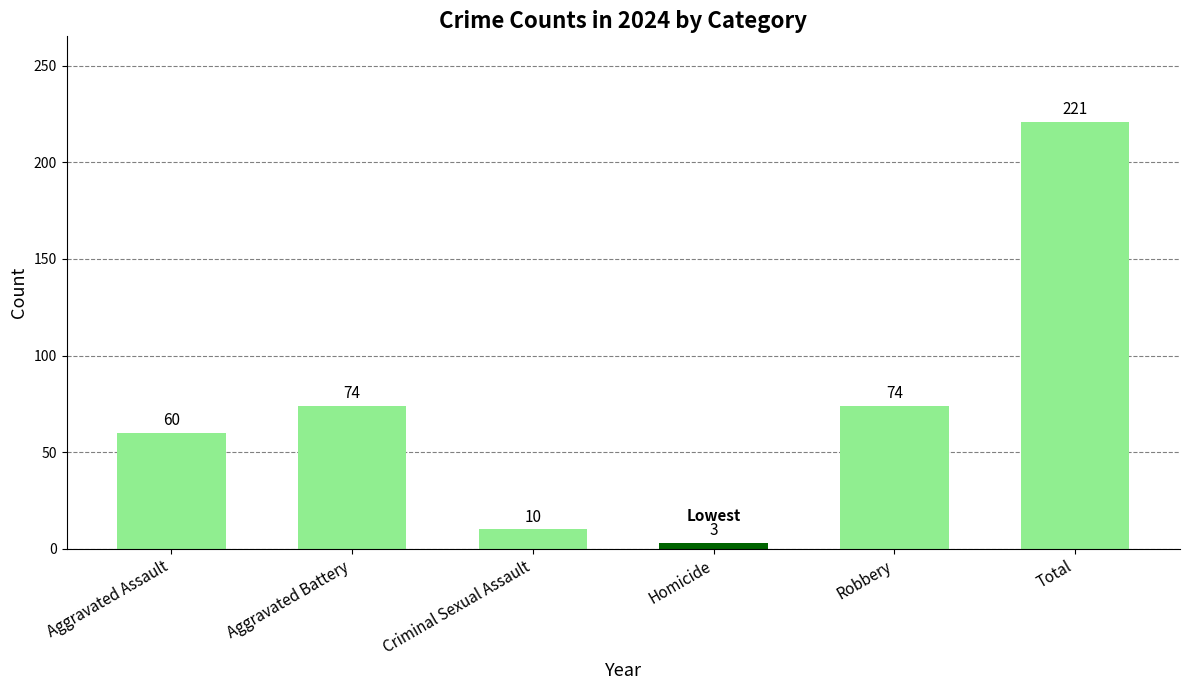

Which has a higher value, Aggravated Assault or Aggravated Battery?

Aggravated Battery